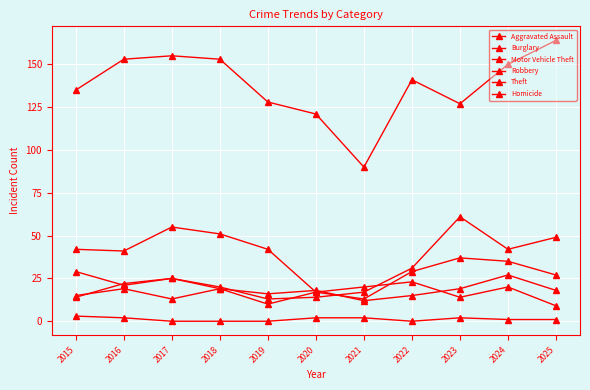

How many values in the Theft series are below 141?

5